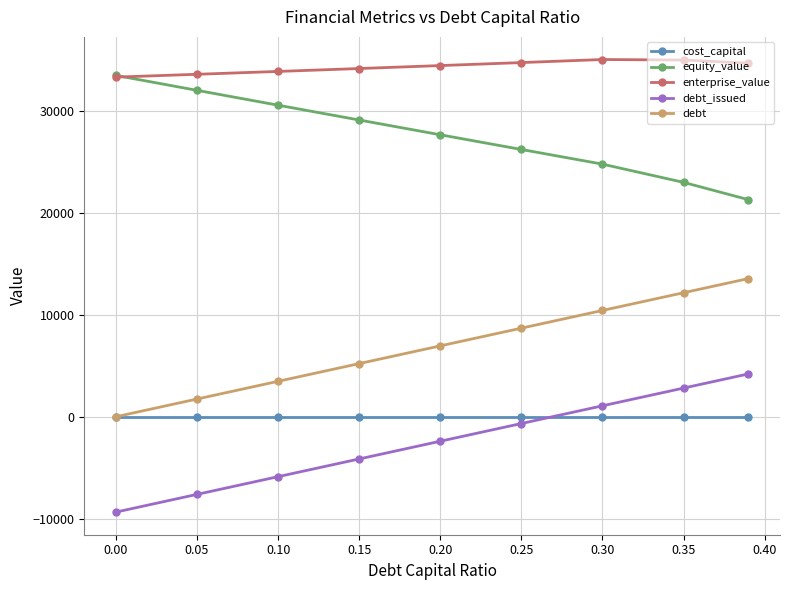

What is the value of the debt_issued point at the 6th from the left?

-665.4